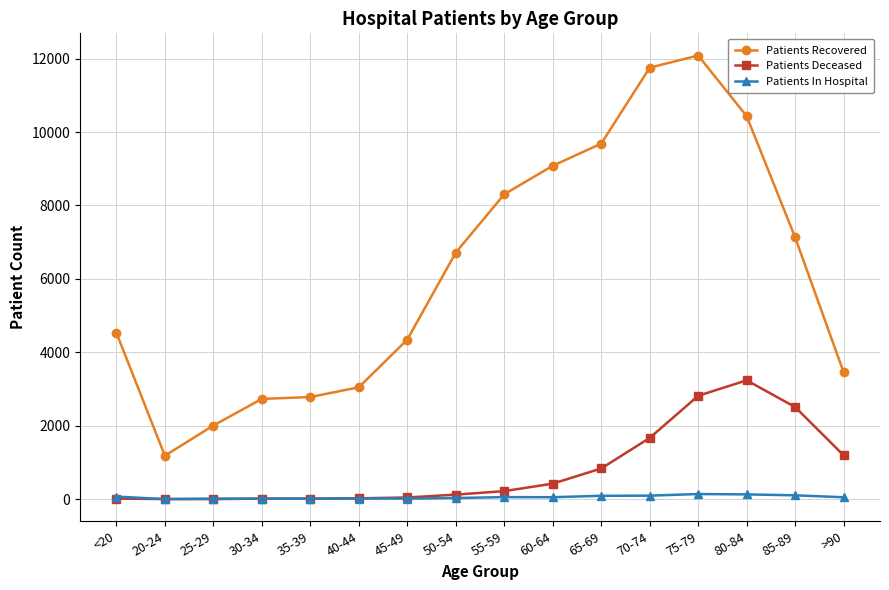

What is the sum of the Patients In Hospital values at 55-59 and 30-34?

71